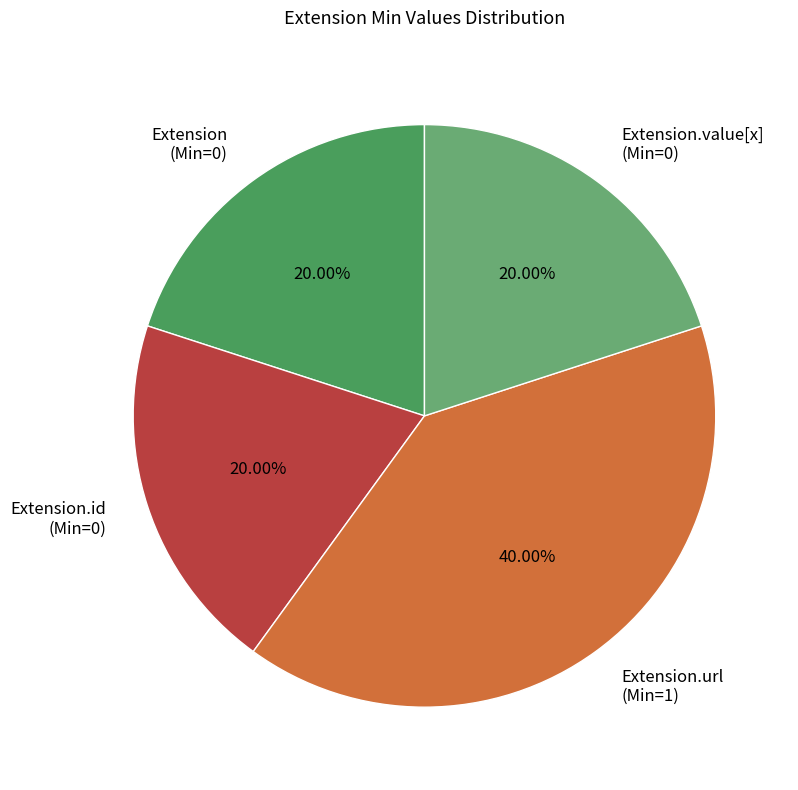

Does Extension.value[x] (Min=0) account for over 50% of the chart?

No